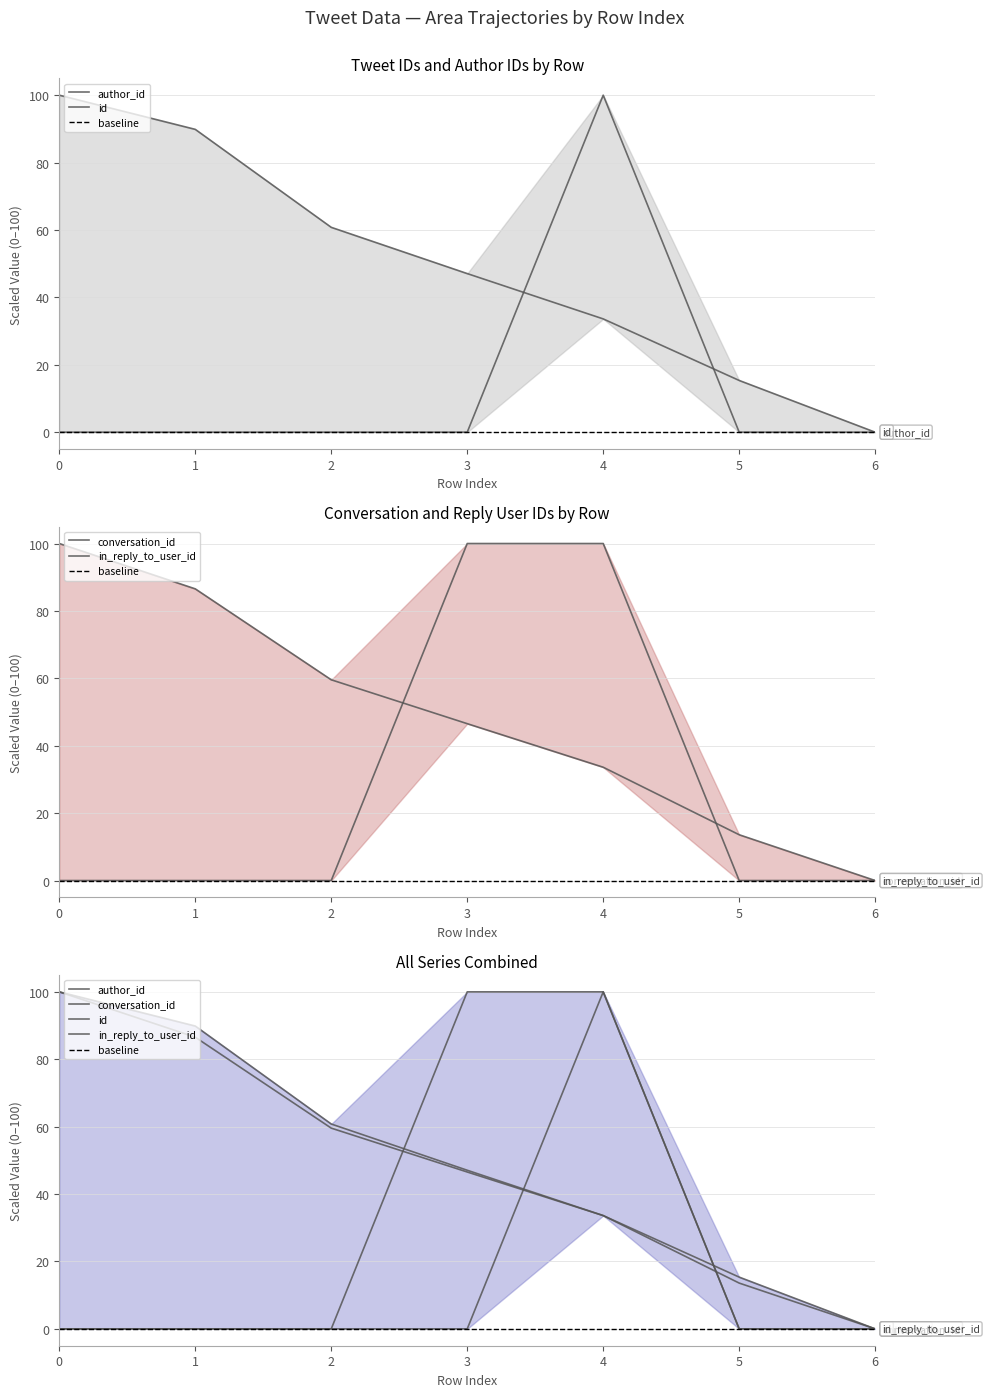

What are all the series names shown in the legend?

author_id, conversation_id, id, in_reply_to_user_id